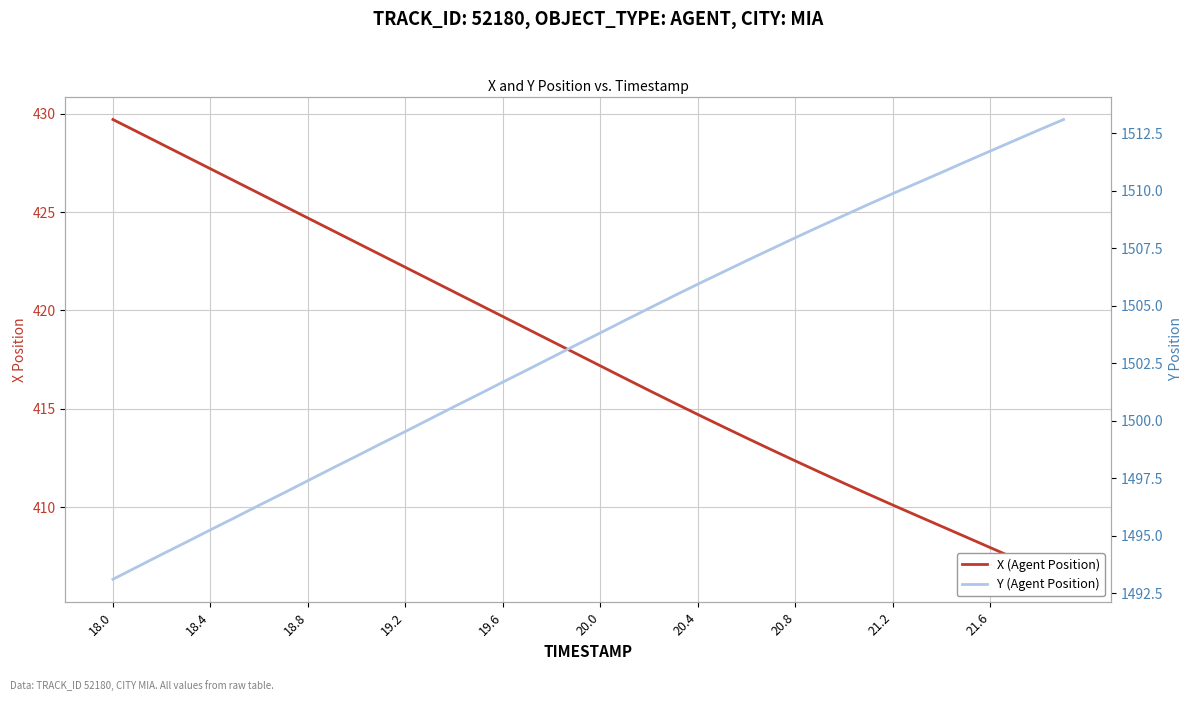

True or false: X (Agent Position) has more than 2 points higher than both neighbors.

False